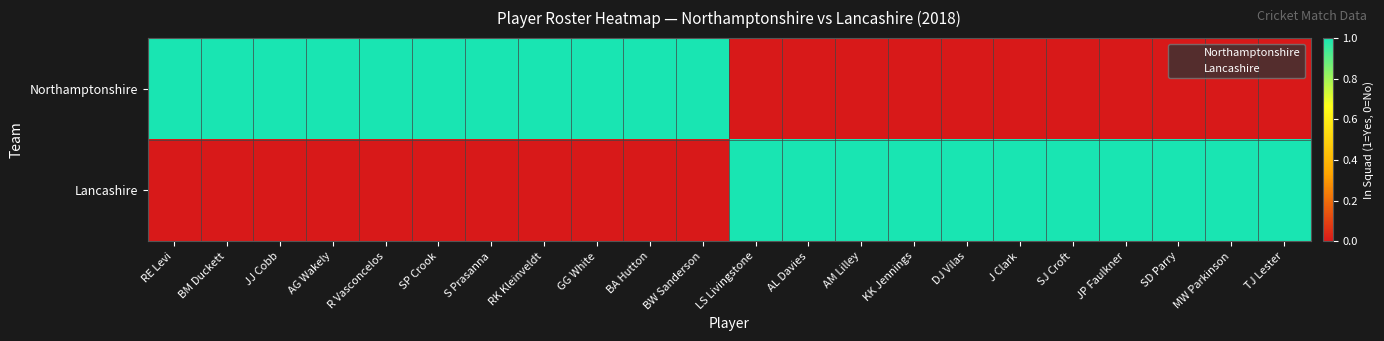

Is it true that Lancashire equals 0 at LS Livingstone?

False